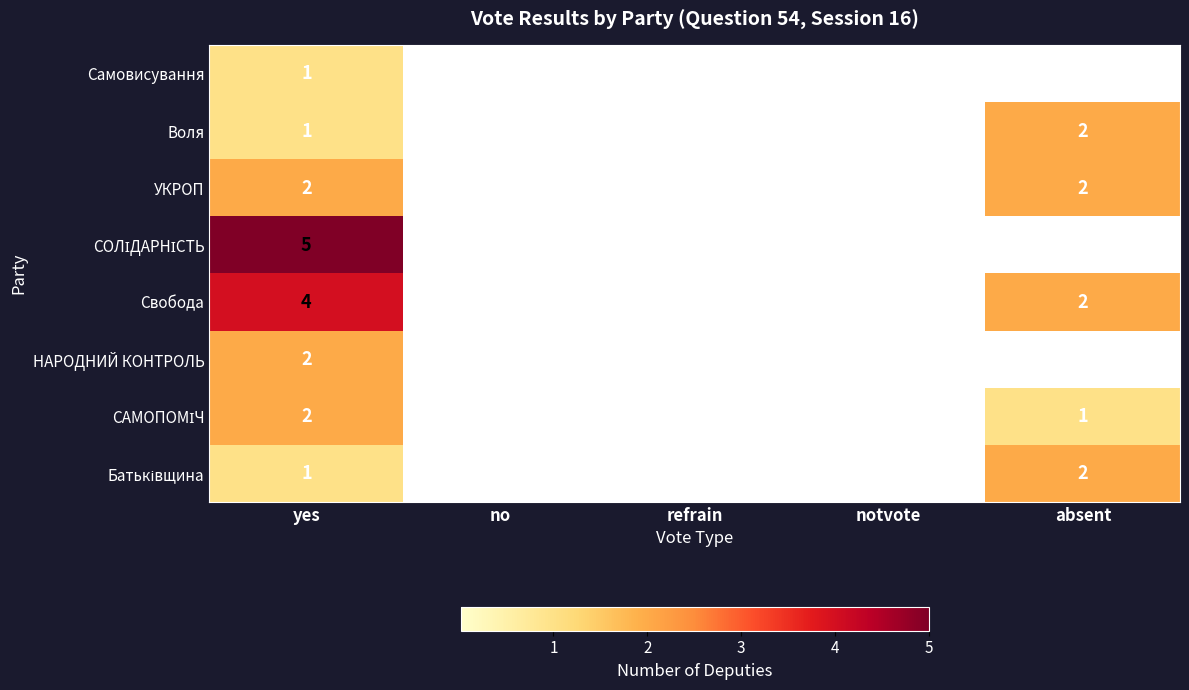

What is the sum of all Свобода values?

6